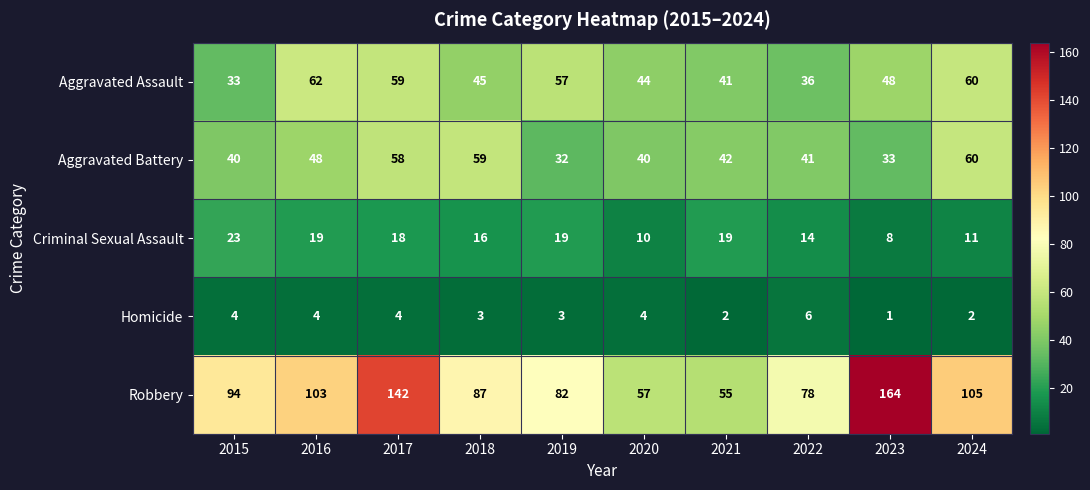

What is the sum of the Robbery values at 2019 and 2017?

224